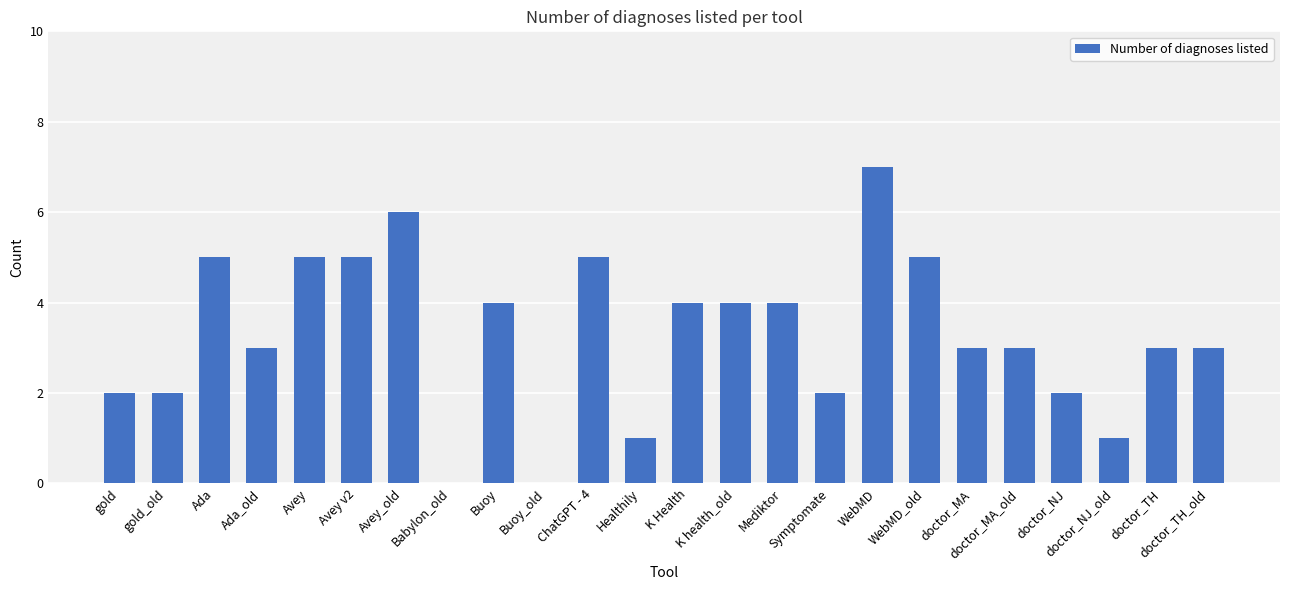

True or false: the data shows 2 at doctor_NJ.

True